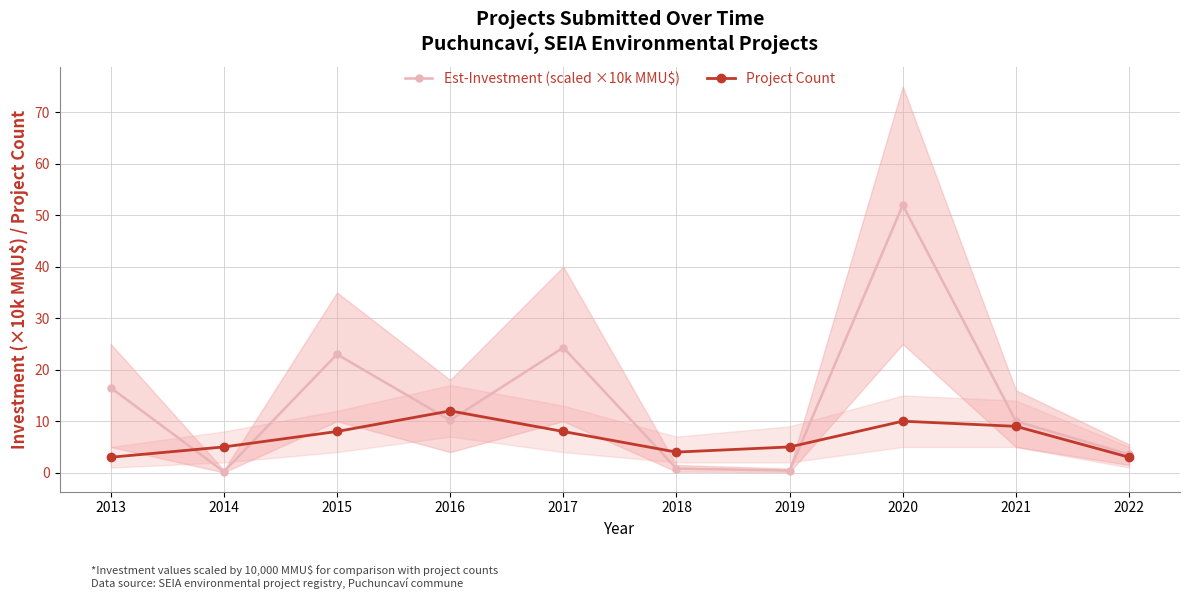

How many times do Est-Investment (scaled ×10k MMU$) and Project Count cross each other?

6